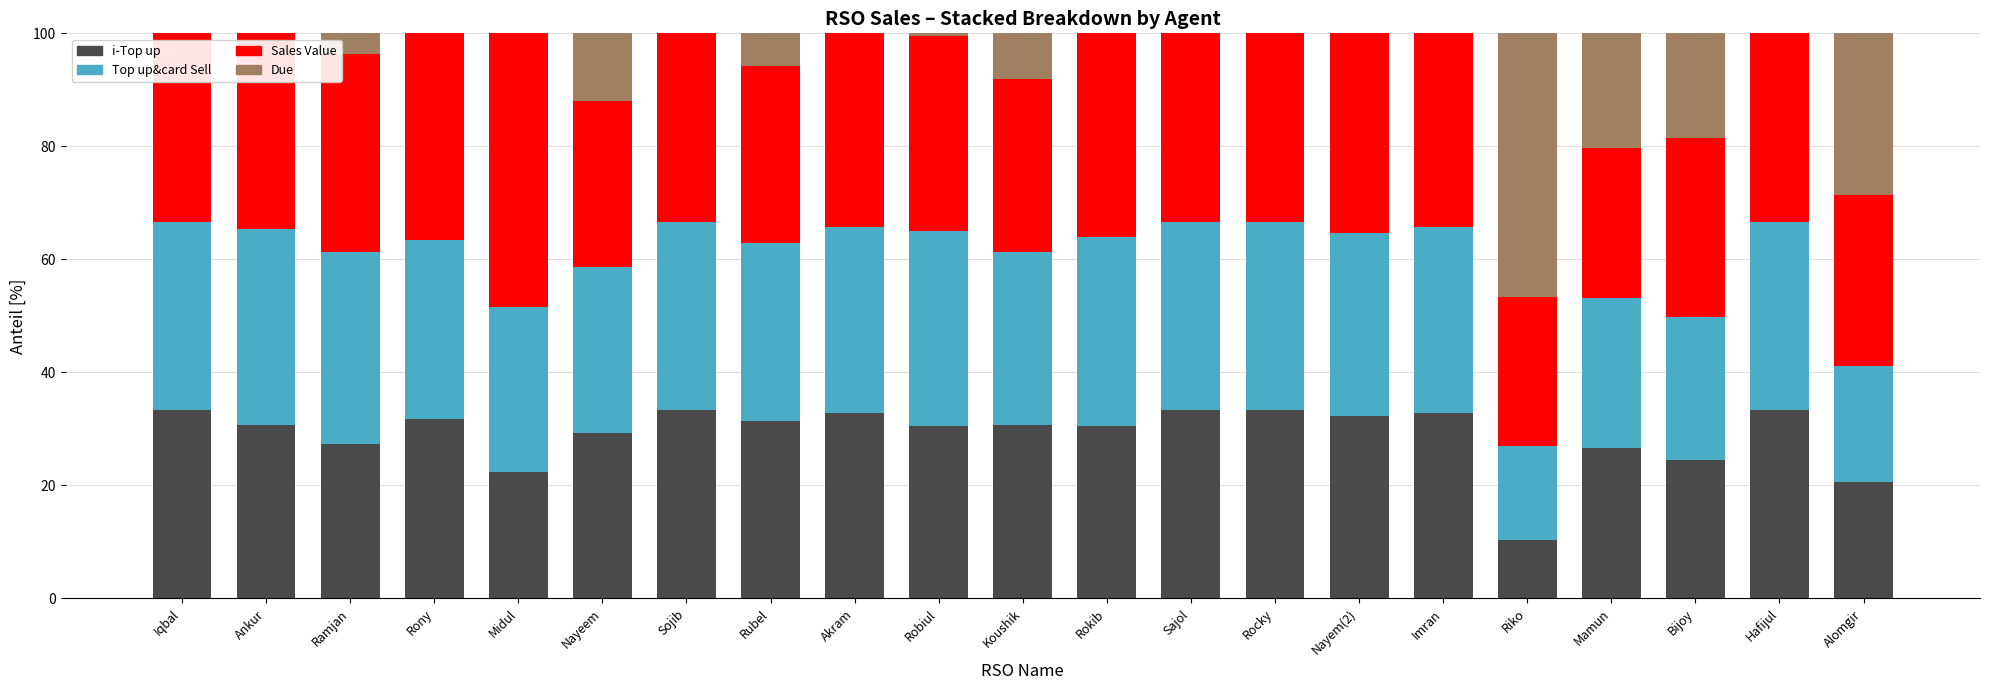

Is it true that i-Top up equals 17.4 at Rubel?

False